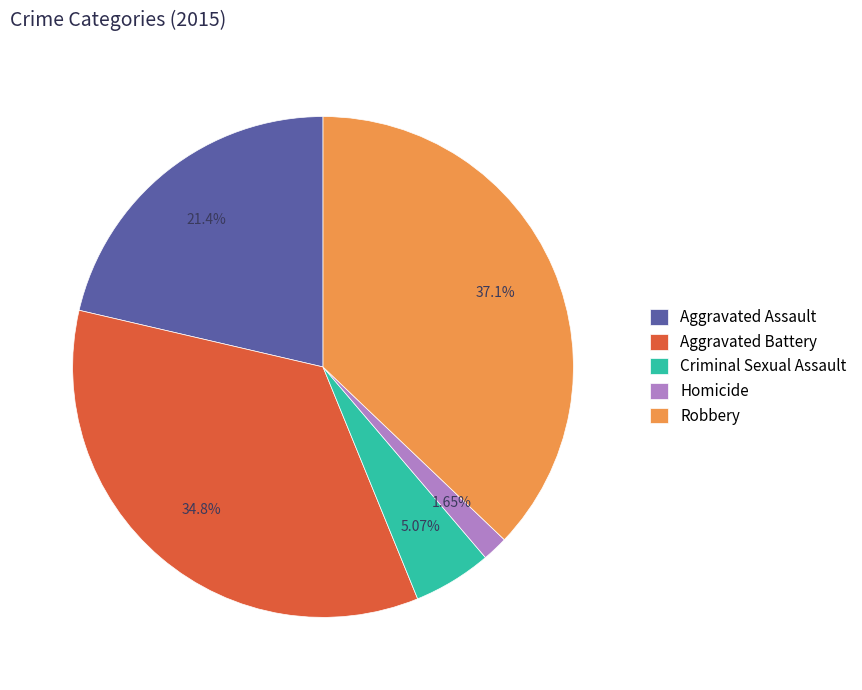

The Aggravated Assault slice represents 21% of the pie. True or false?

True